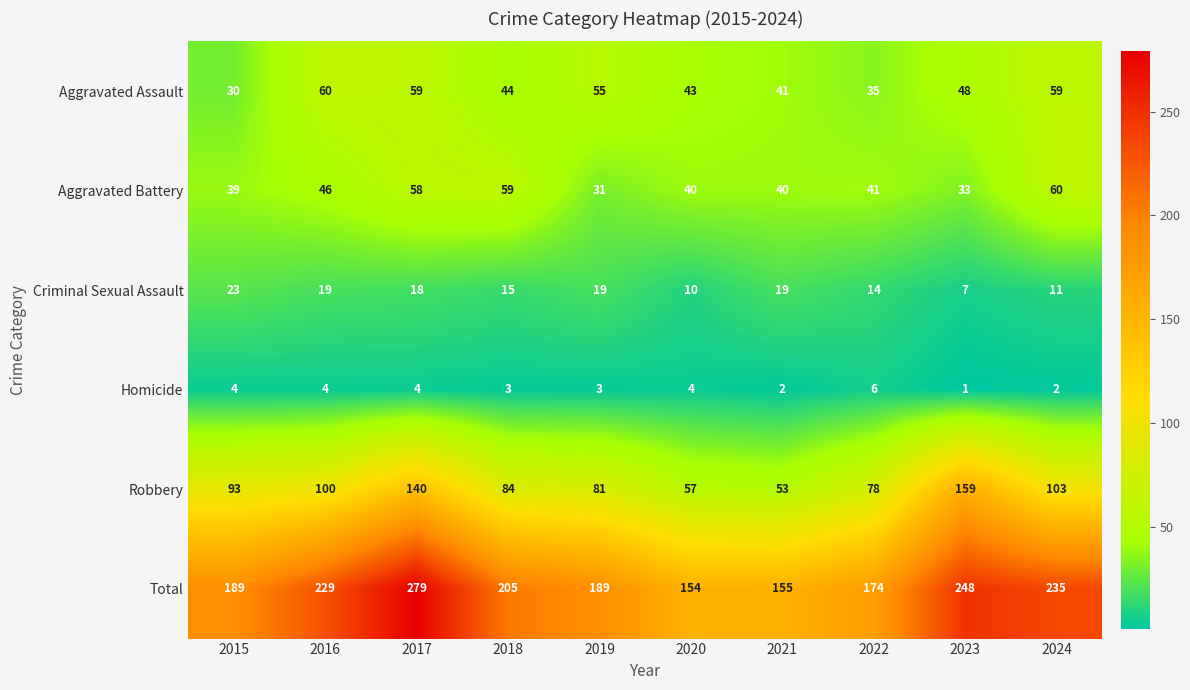

Which category has the highest value across all series?

2017